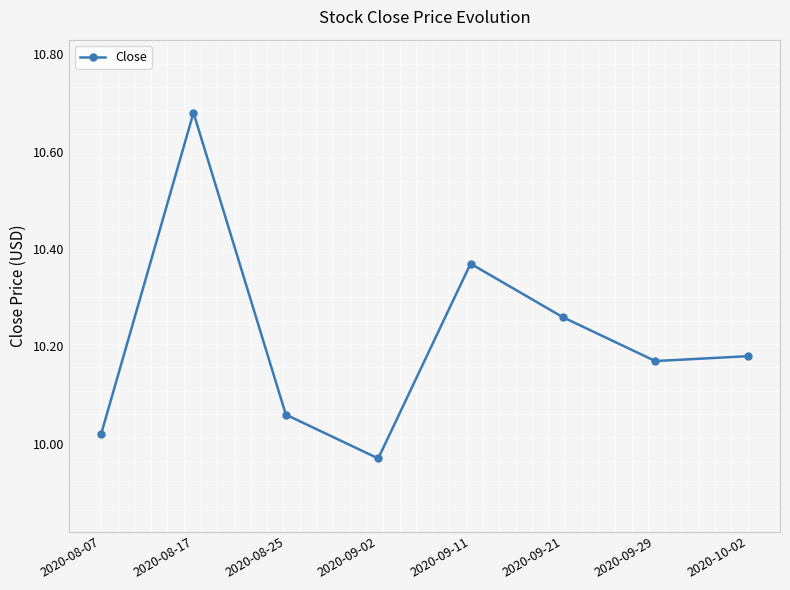

At which category does the data reach its first local valley?

2020-09-02